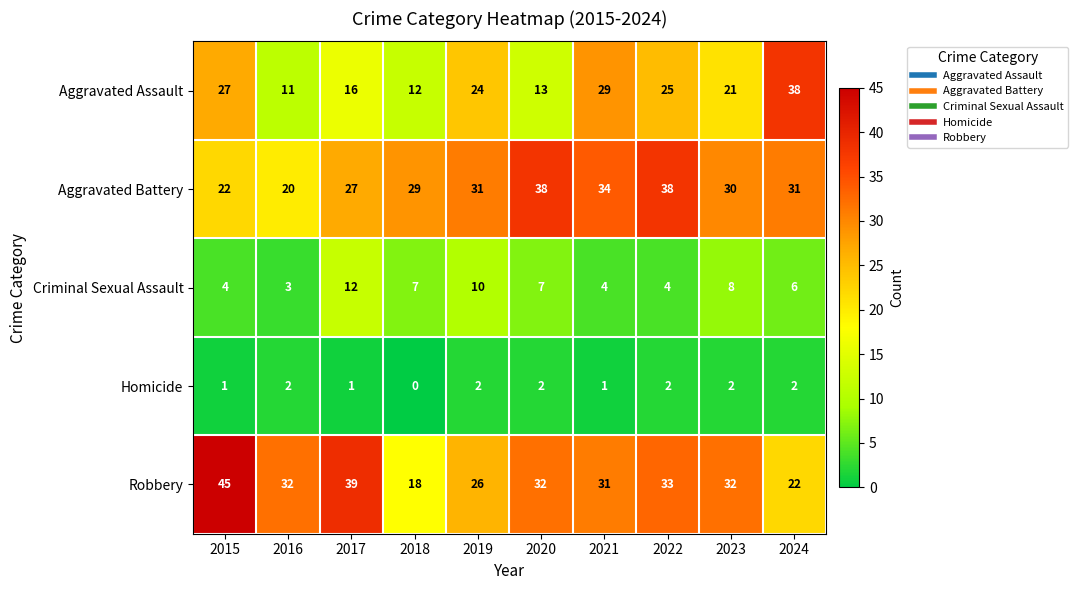

How many data points does each series have?

10